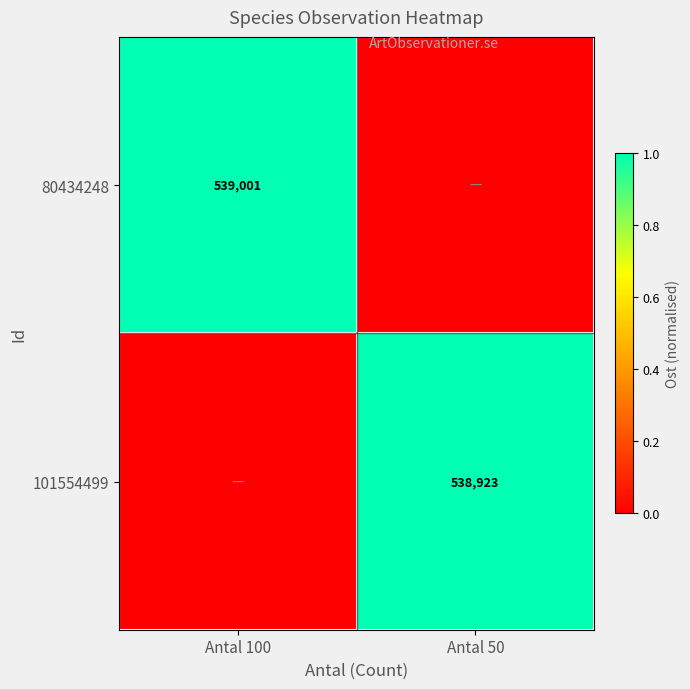

Between Antal 100 and Antal 50, which is larger?

Antal 100